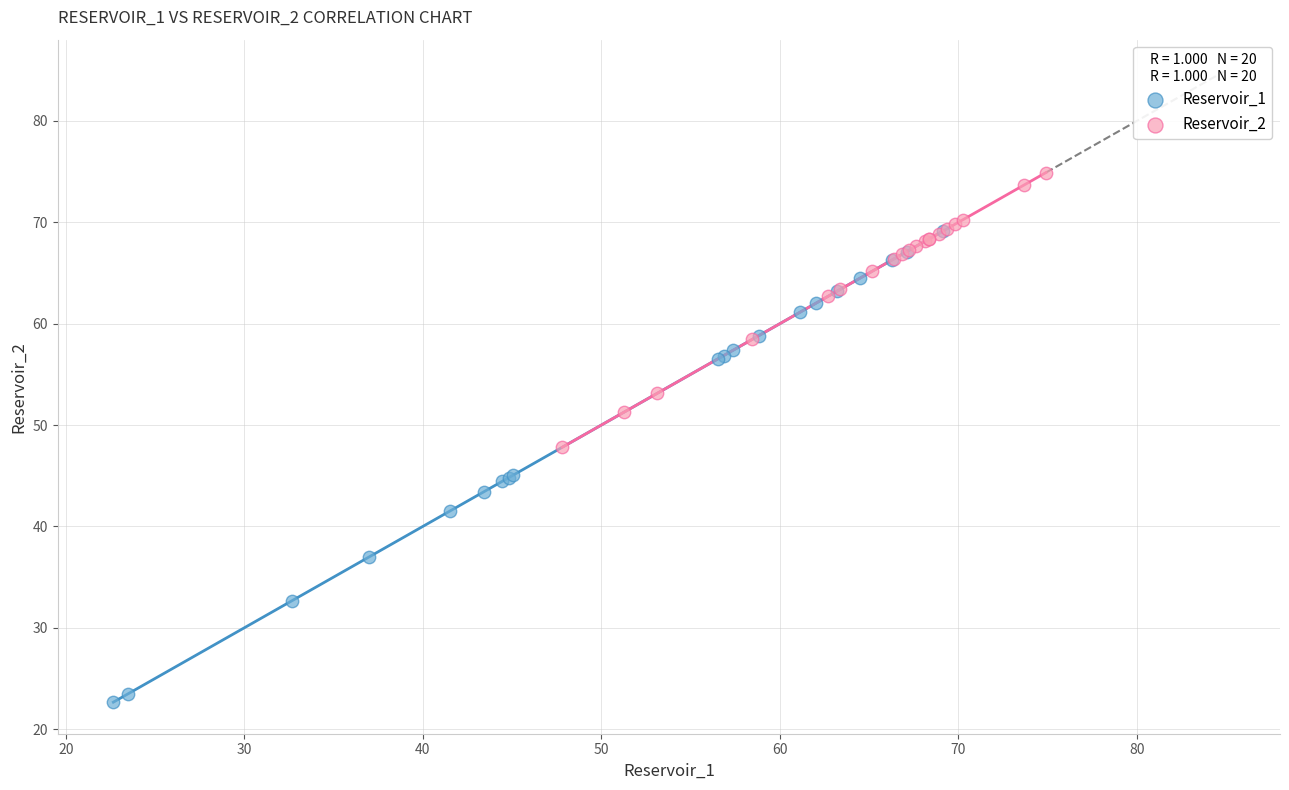

Which series reaches the maximum Y coordinate?

Reservoir_2